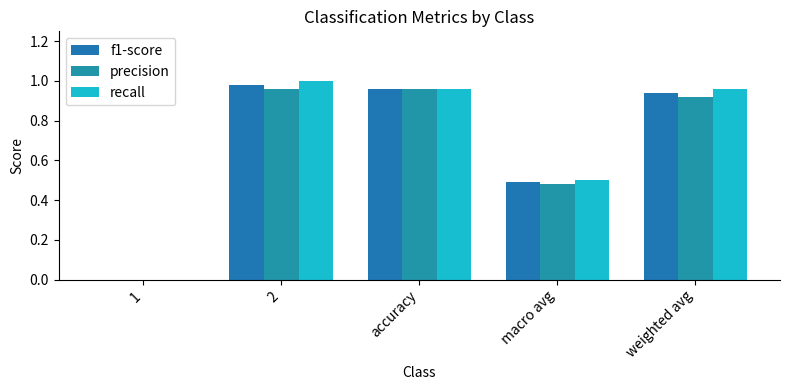

At which label is recall closest to 0?

1